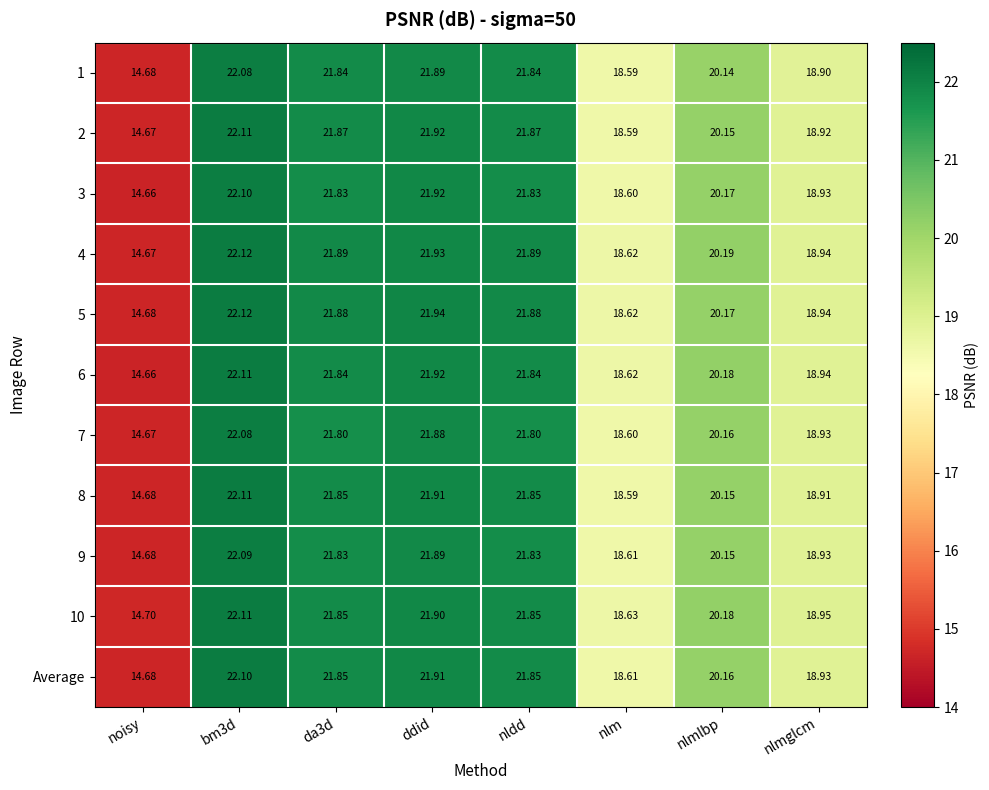

Where is 9 nearest to the value 18?

nlm